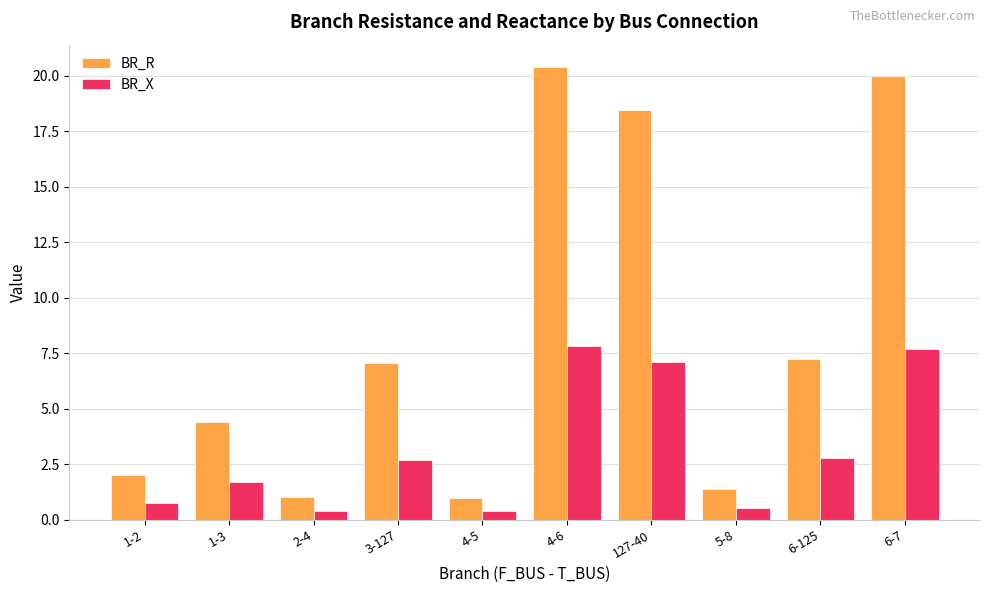

Which series has the largest total across all categories?

BR_R